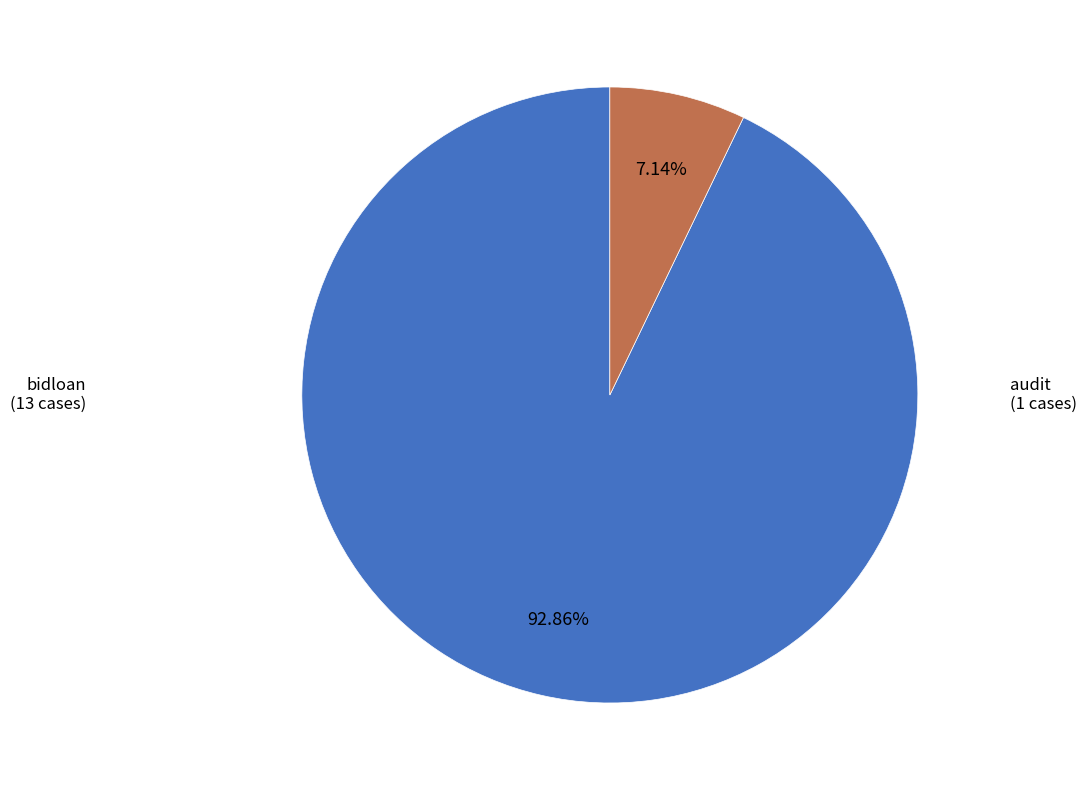

Is there any slice that represents more than half of the pie?

Yes